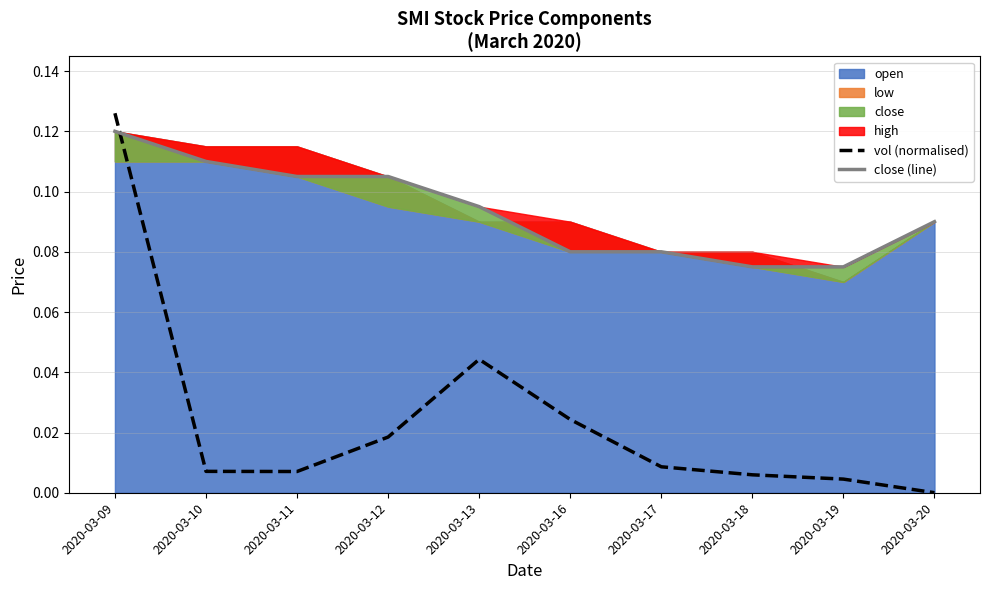

Which label corresponds to the largest value in the chart?

2020-03-09